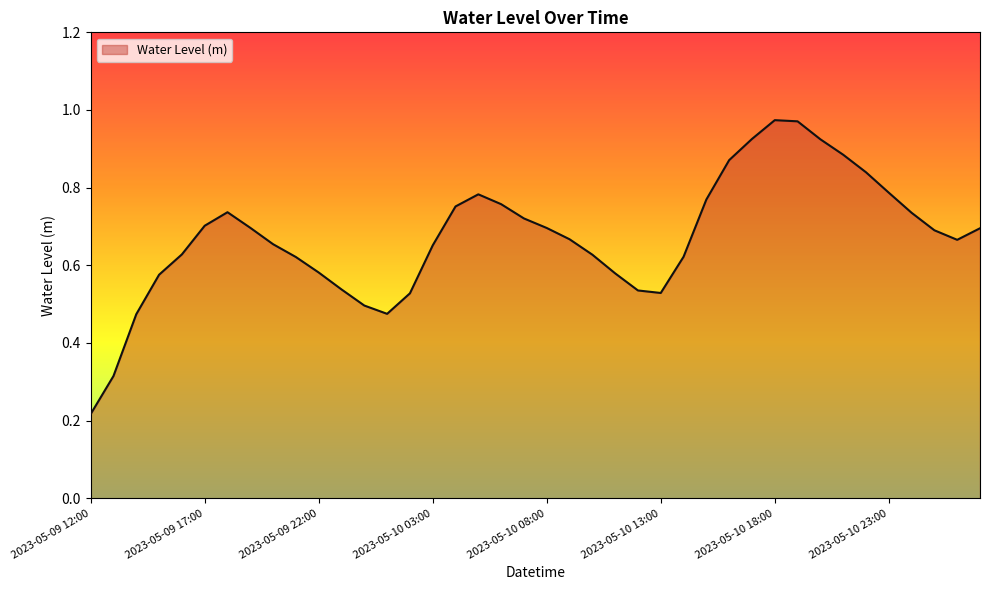

Reading left to right, what are all the values shown in this chart?

0.2	0.3	0.5	0.6	0.6	0.7	0.7	0.7	0.7	0.6	0.6	0.5	0.5	0.5	0.5	0.7	0.8	0.8	0.8	0.7	0.7	0.7	0.6	0.6	0.5	0.5	0.6	0.8	0.9	0.9	1.0	1.0	0.9	0.9	0.8	0.8	0.7	0.7	0.7	0.7